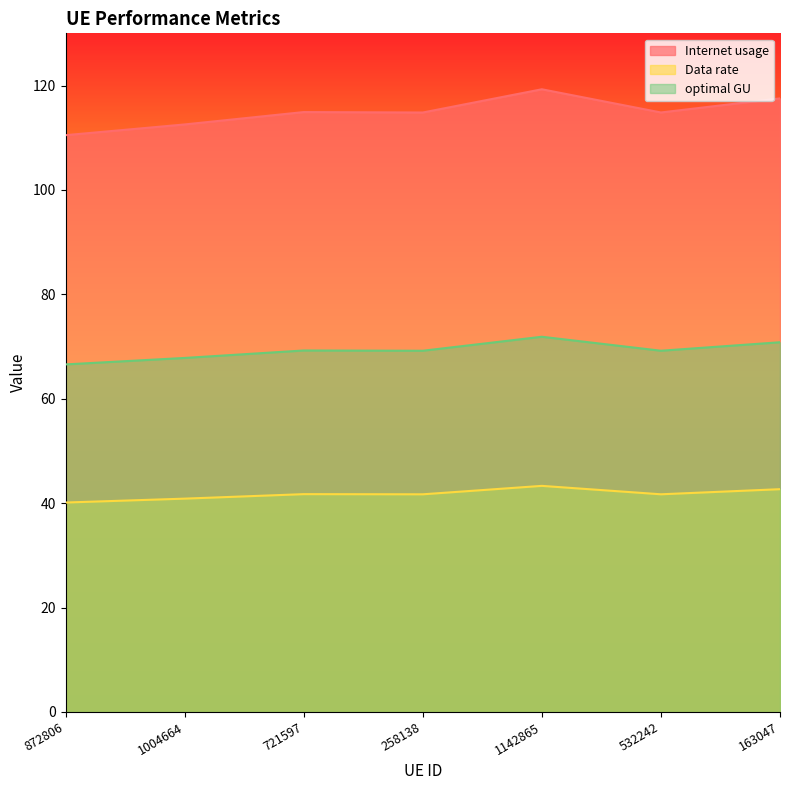

What is the total value across all series at 1004664?

221.2